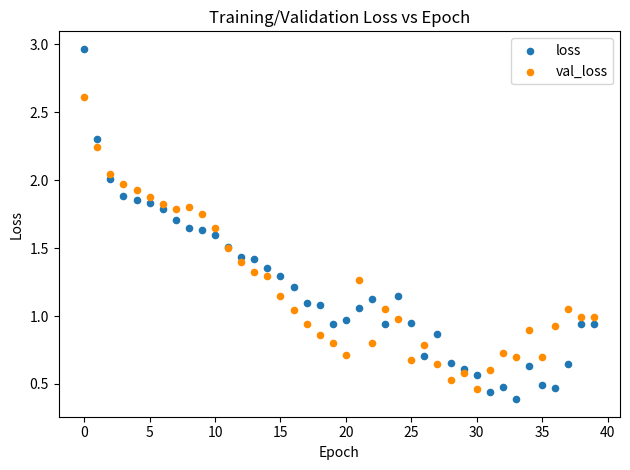

What are all the series names shown in the legend?

loss, val_loss